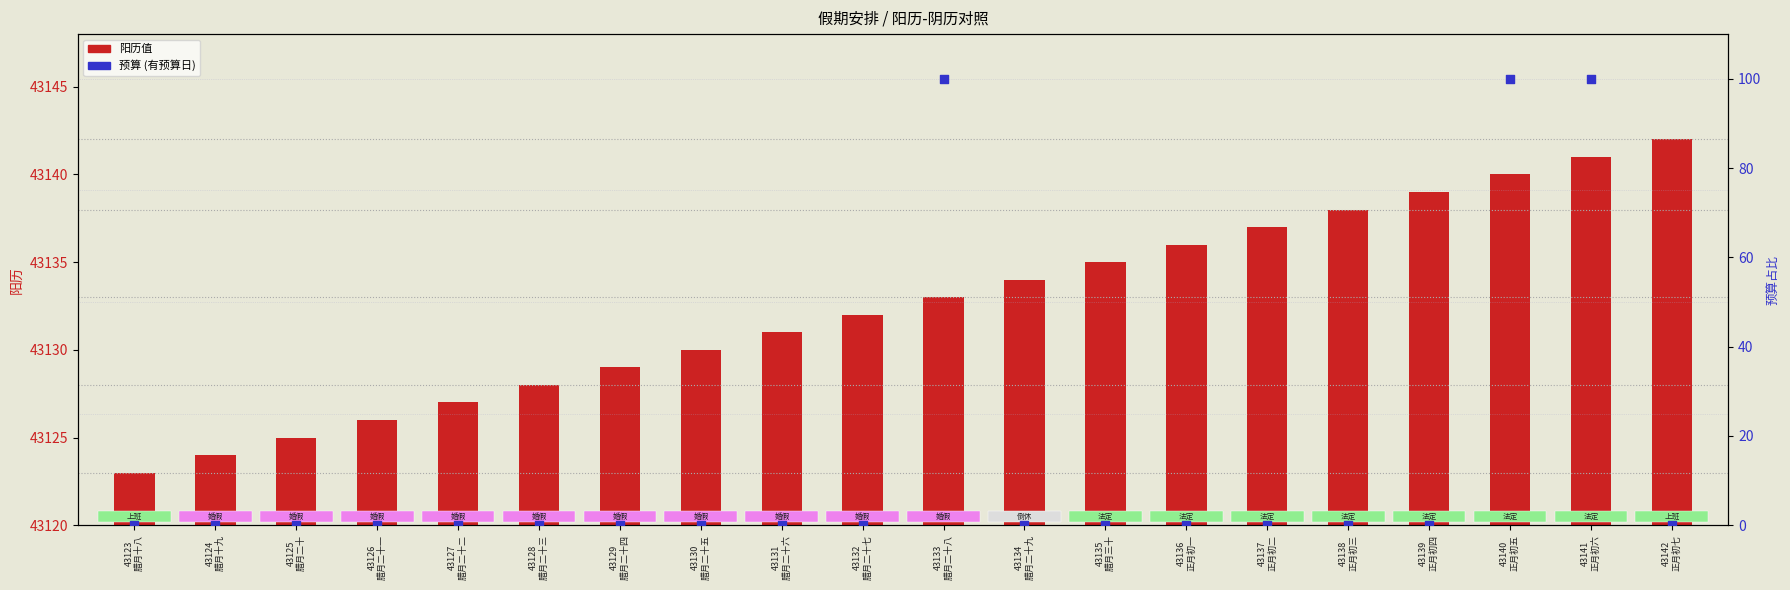

Which series reaches the minimum Y coordinate?

预算百分比